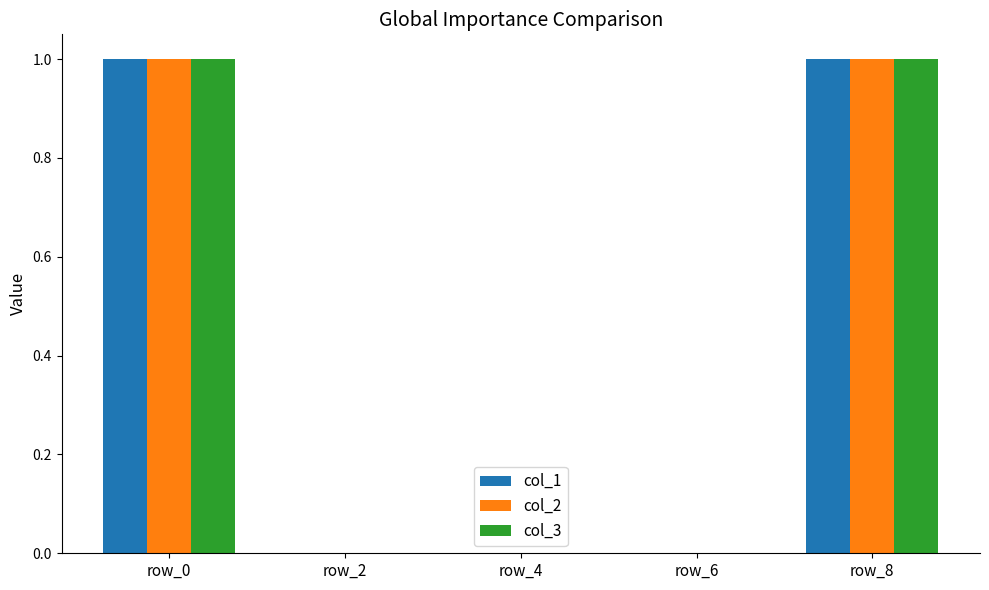

True or false: col_2 has a value of 0 at row_0.

False